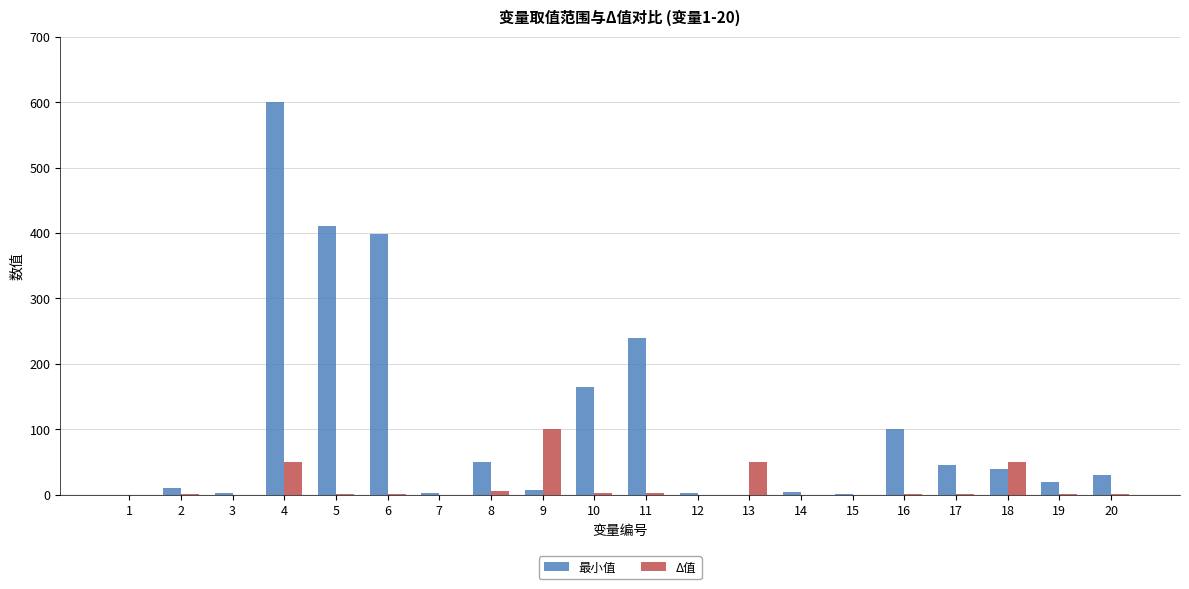

What value does the Δ值 series have at 4?

50.0